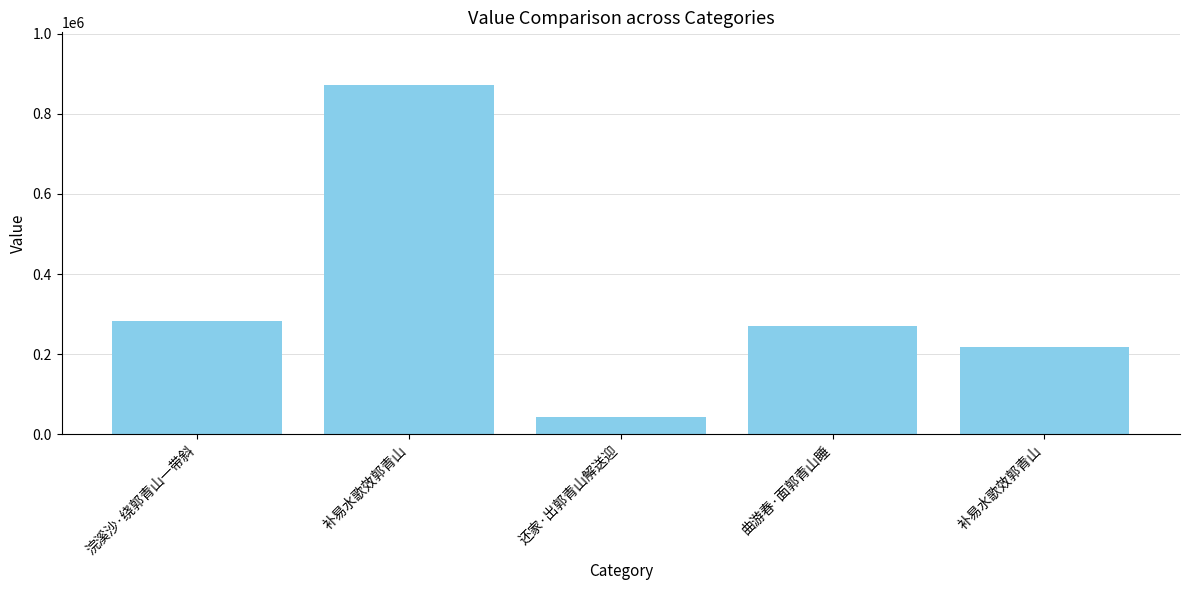

What is the minimum value shown in the chart?

44113